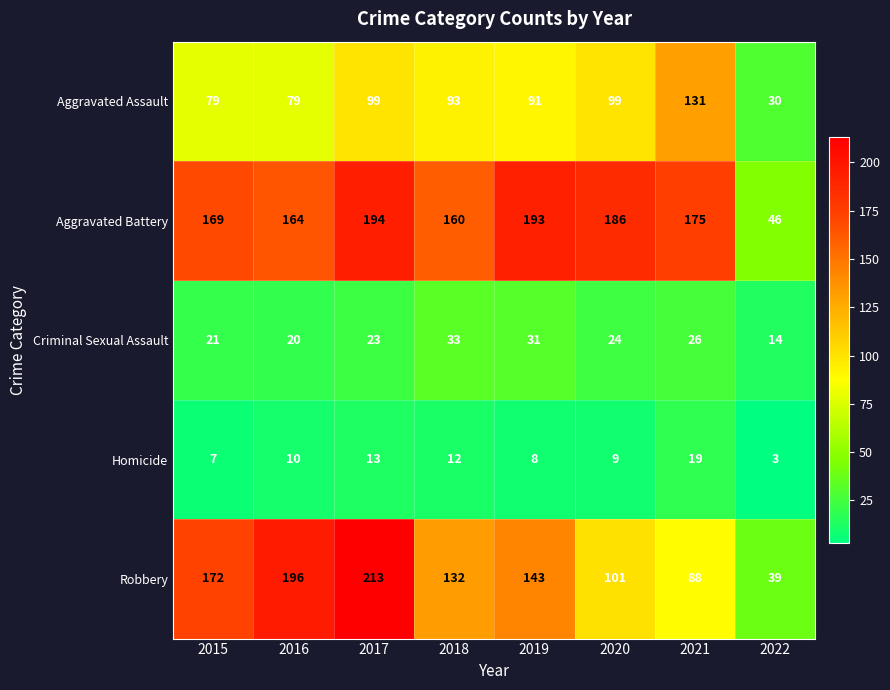

Which category has the highest value in the Criminal Sexual Assault series?

2018